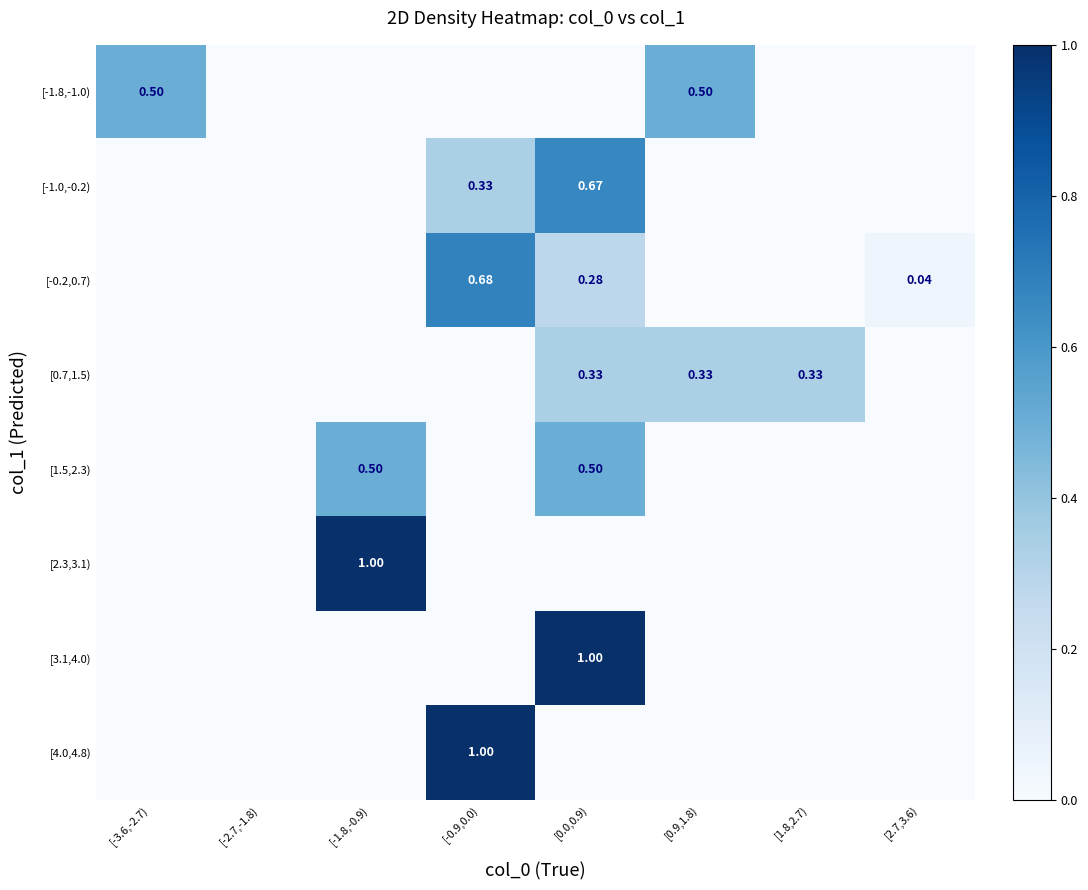

Rank the series at [0.9,1.8) from highest to lowest value.

[-1.8,-1.0), [0.7,1.5), [-1.0,-0.2), [-0.2,0.7), [1.5,2.3), [2.3,3.1), [3.1,4.0), [4.0,4.8)